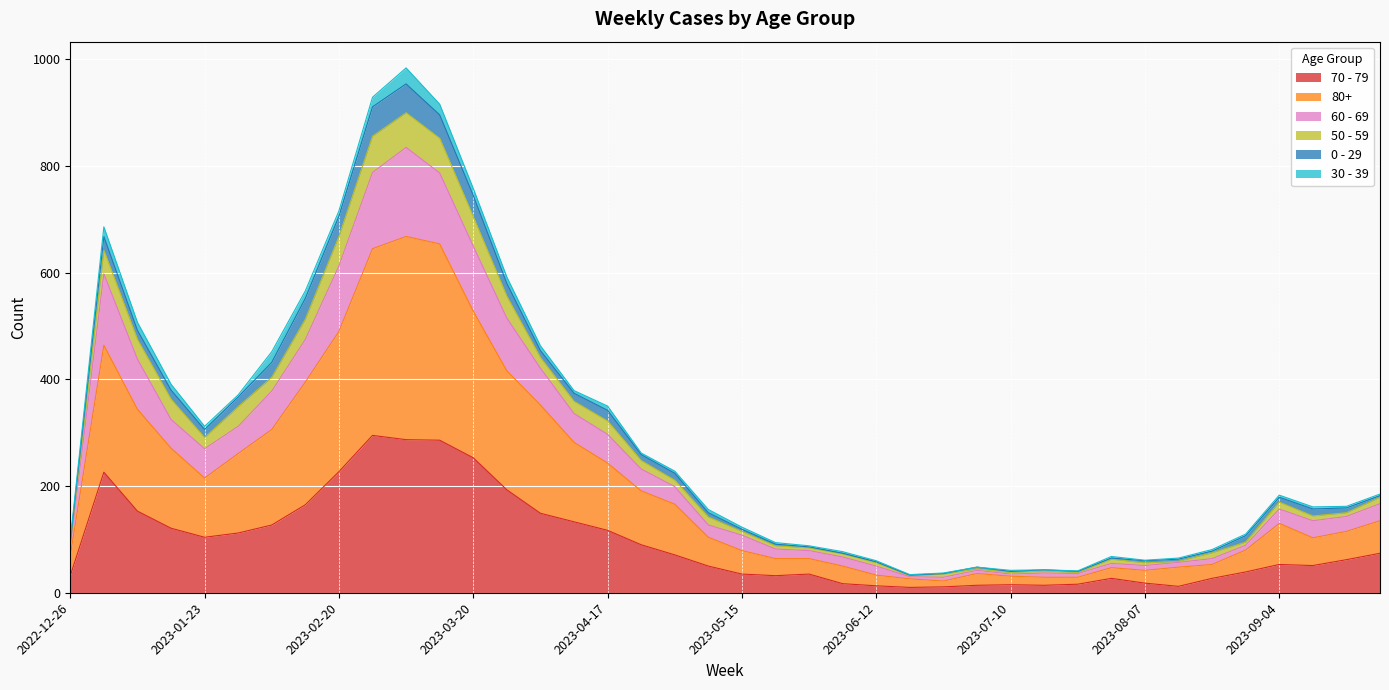

Is it true that 70 - 79 equals 70 at 2023-04-03?

False